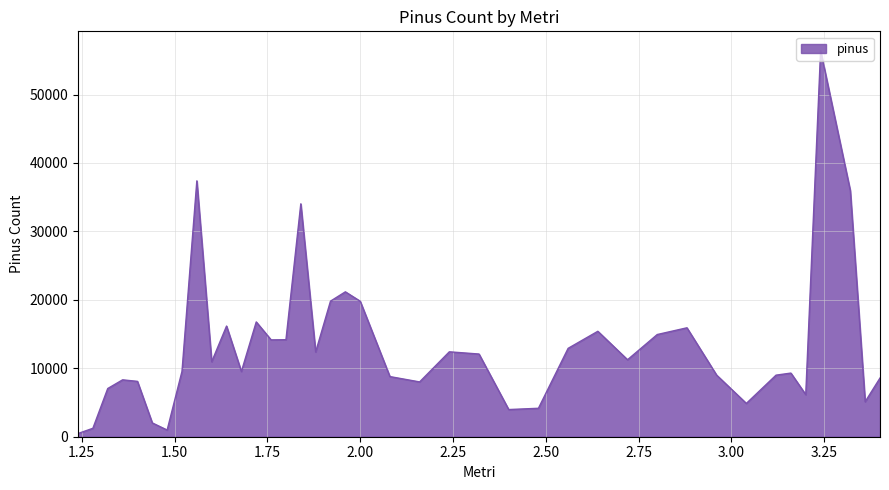

What is the difference between the maximum and minimum values?

55949